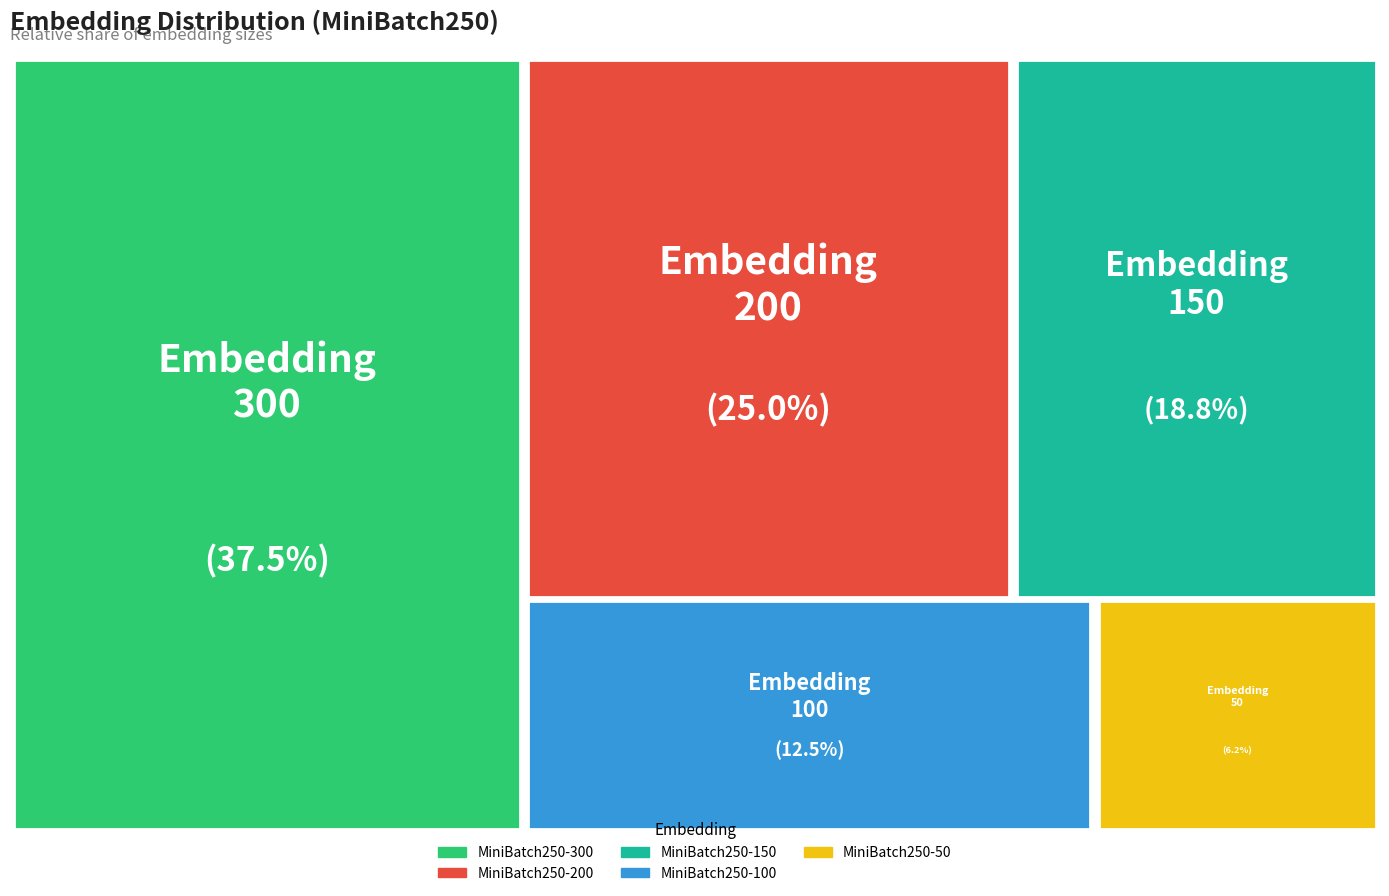

Is it true that MiniBatch250-200 is 25% of the pie?

True